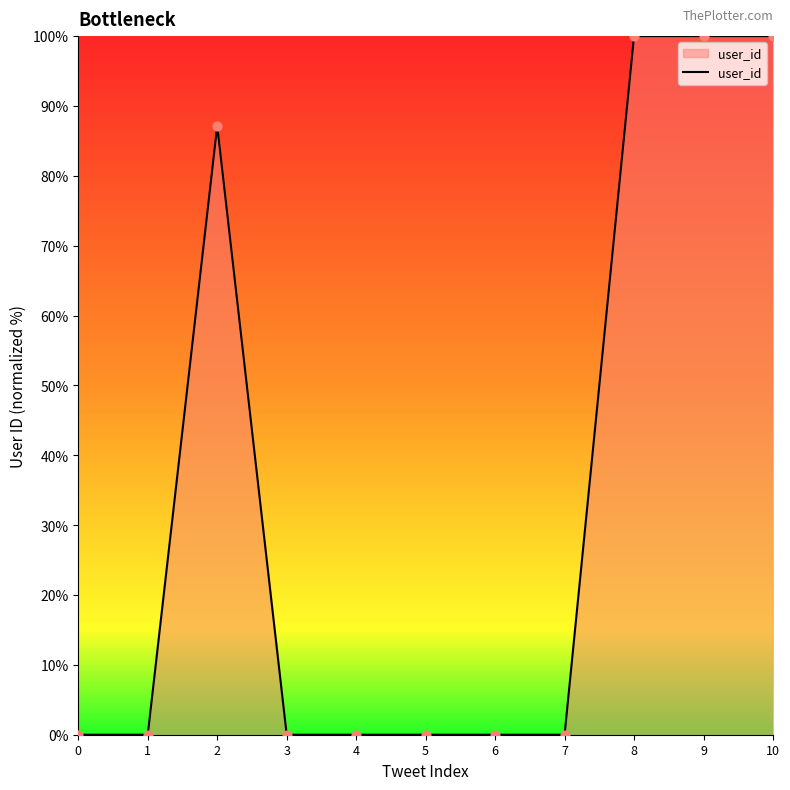

Between 10 and 6, which is larger?

10